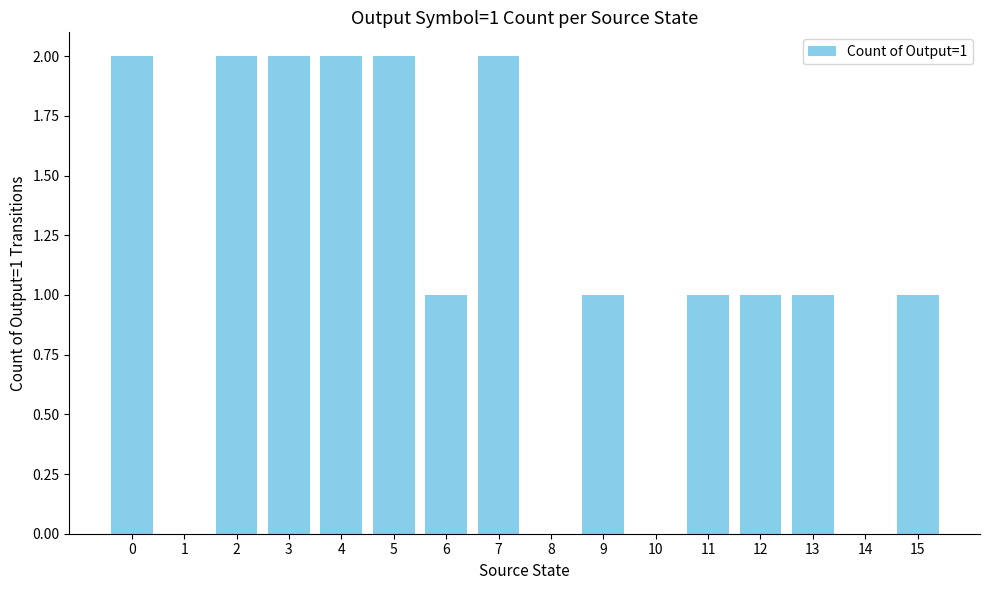

Which has a higher value, 1 or 2?

2